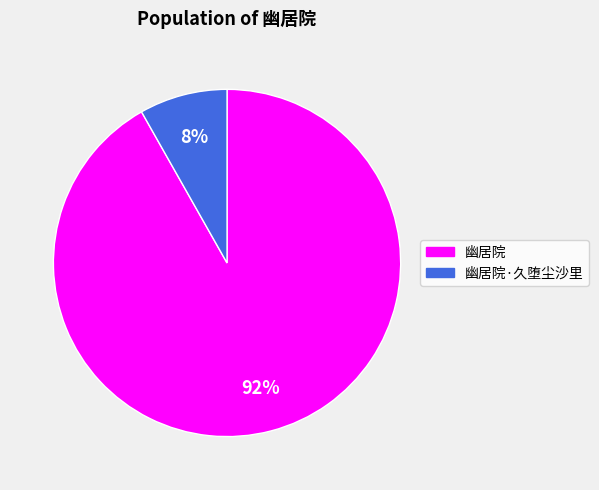

How many segments does this pie chart have?

2